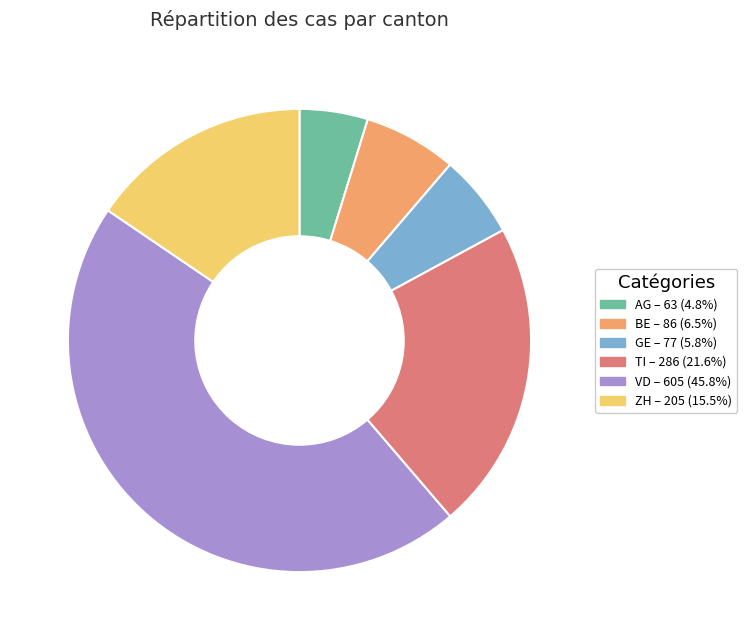

What is the smallest slice in the pie chart?

AG